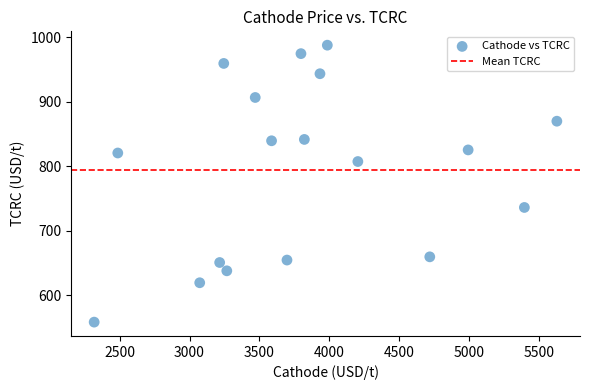

What is the range of Y values (max minus min)?

429.5